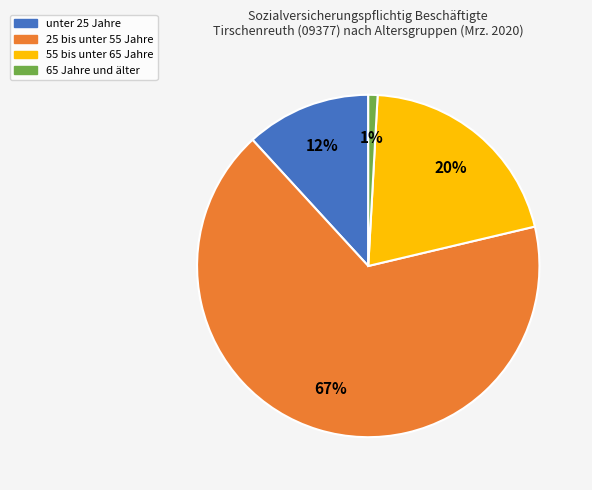

Rank the categories by value from lowest to highest.

65 Jahre und älter, unter 25 Jahre, 55 bis unter 65 Jahre, 25 bis unter 55 Jahre